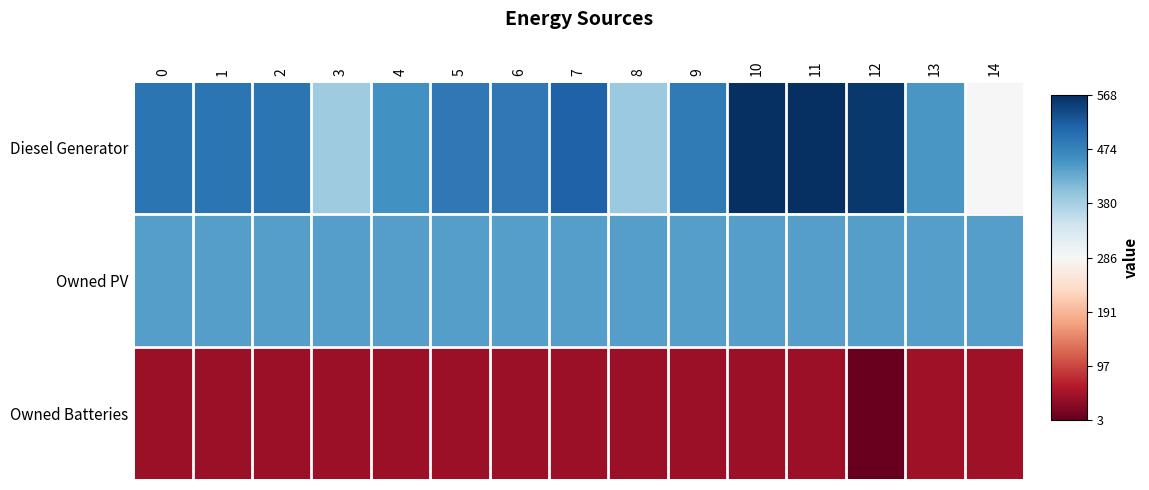

At which category does the chart reach its minimum across all series?

12